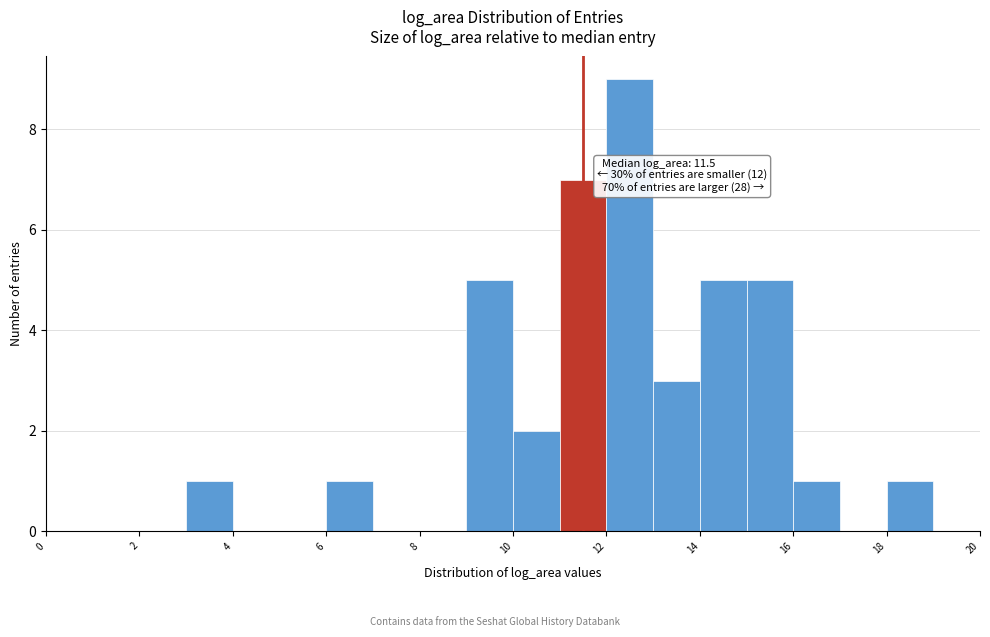

Which range on the x-axis has the tallest bar?

12 to 13